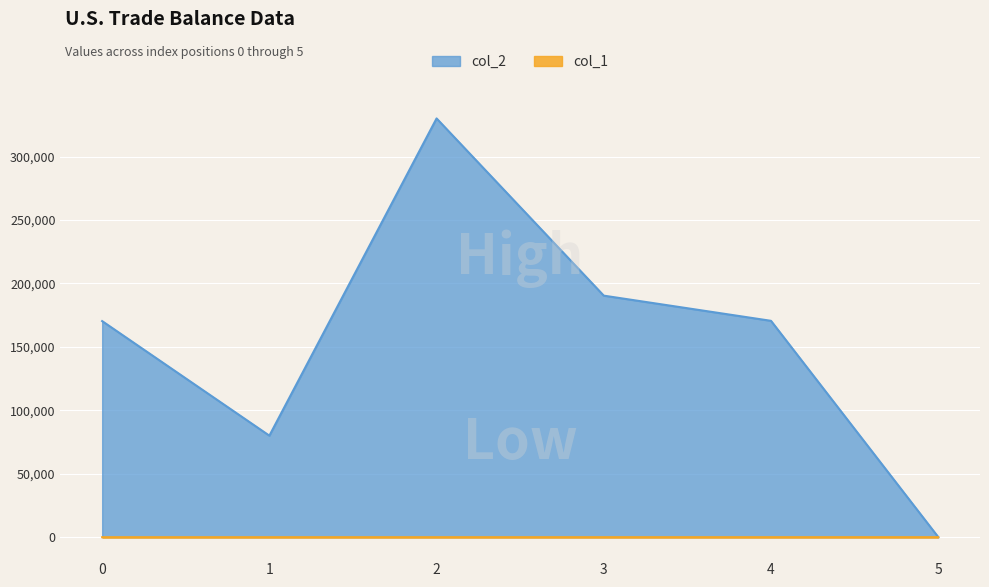

What is the highest value of the col_2 series?

330081